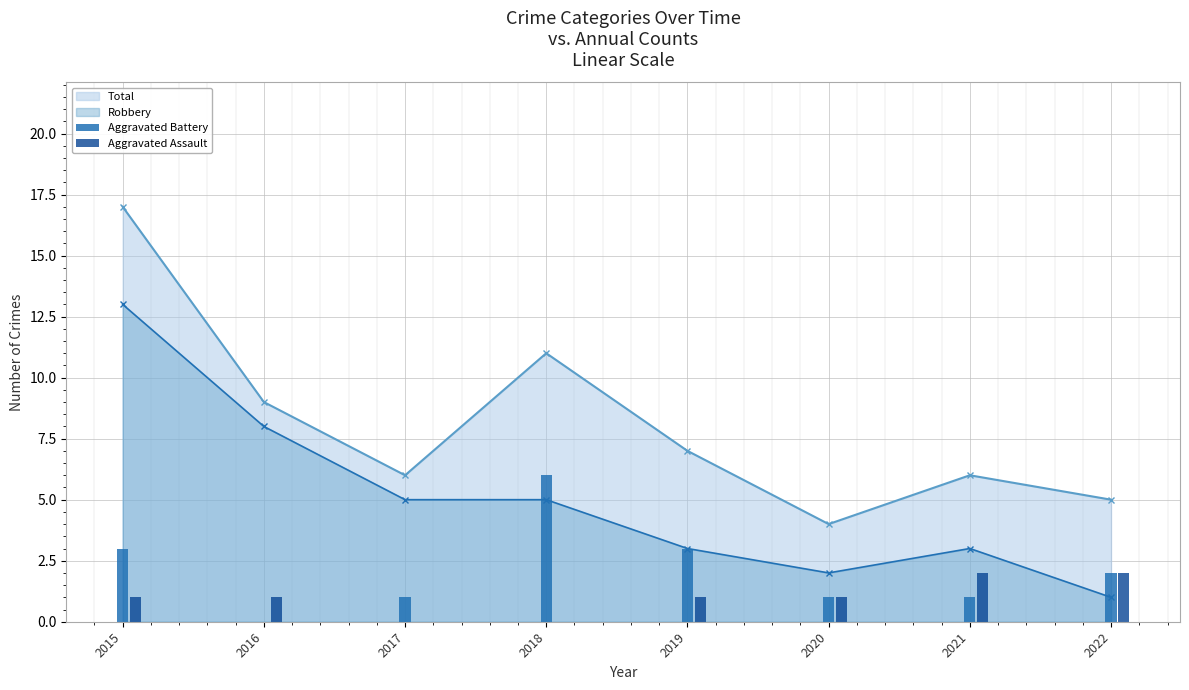

How many values in the Total series are below 7?

4